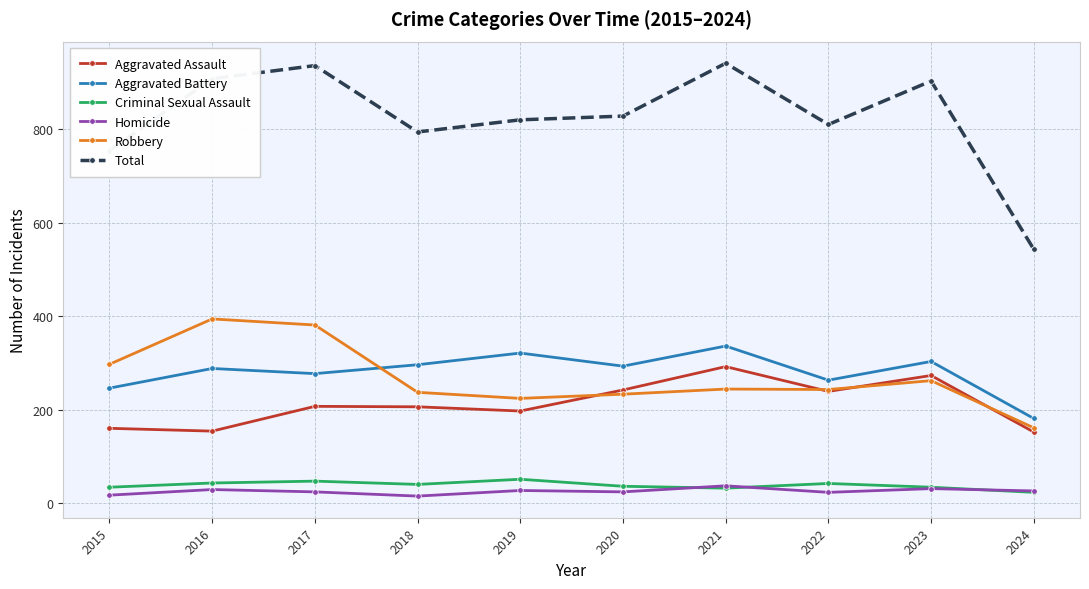

True or false: Total and Robbery cross at least once.

False